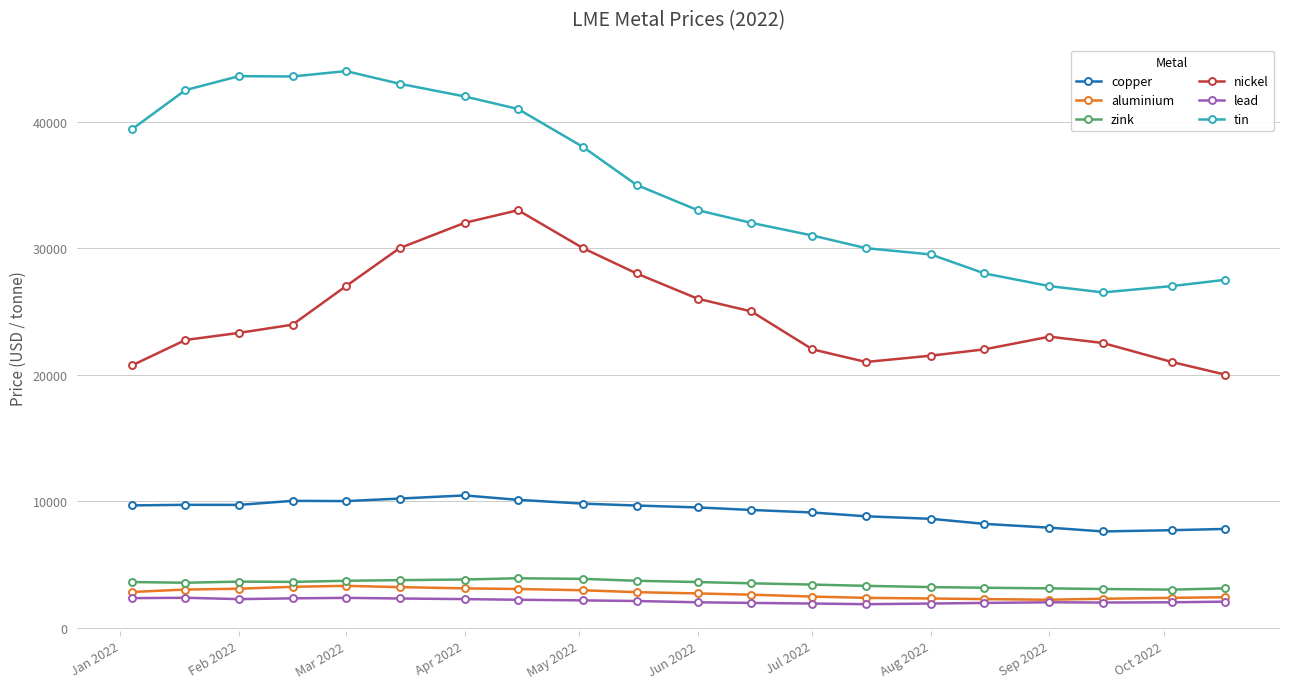

What is the maximum value for copper?

10450.0